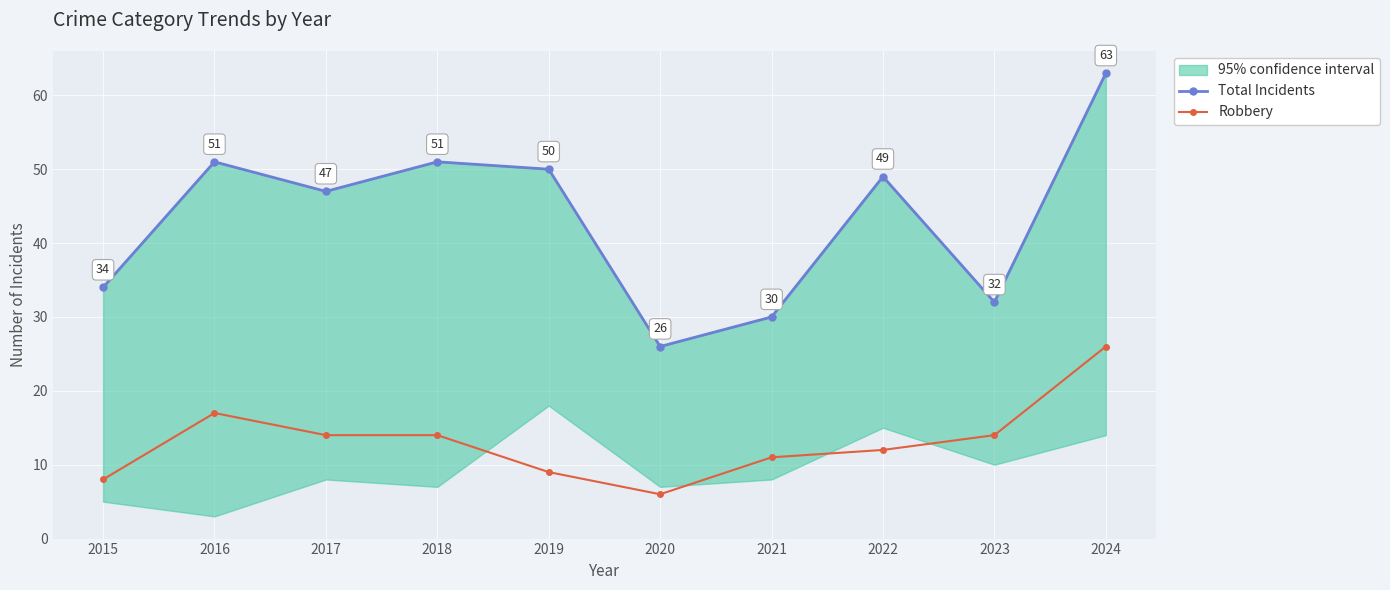

Which category has the highest value across all series?

2024